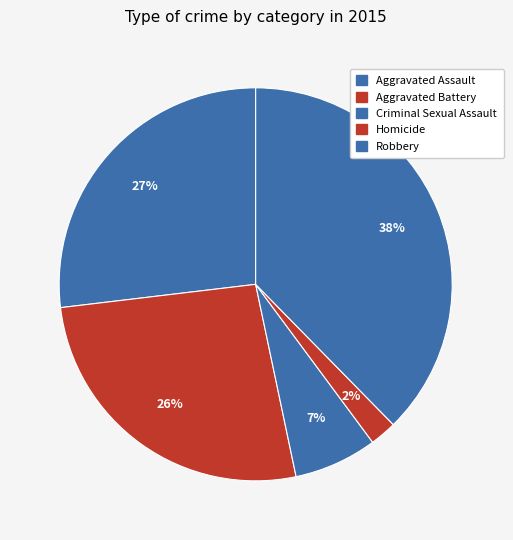

Count the number of slices in the pie.

5